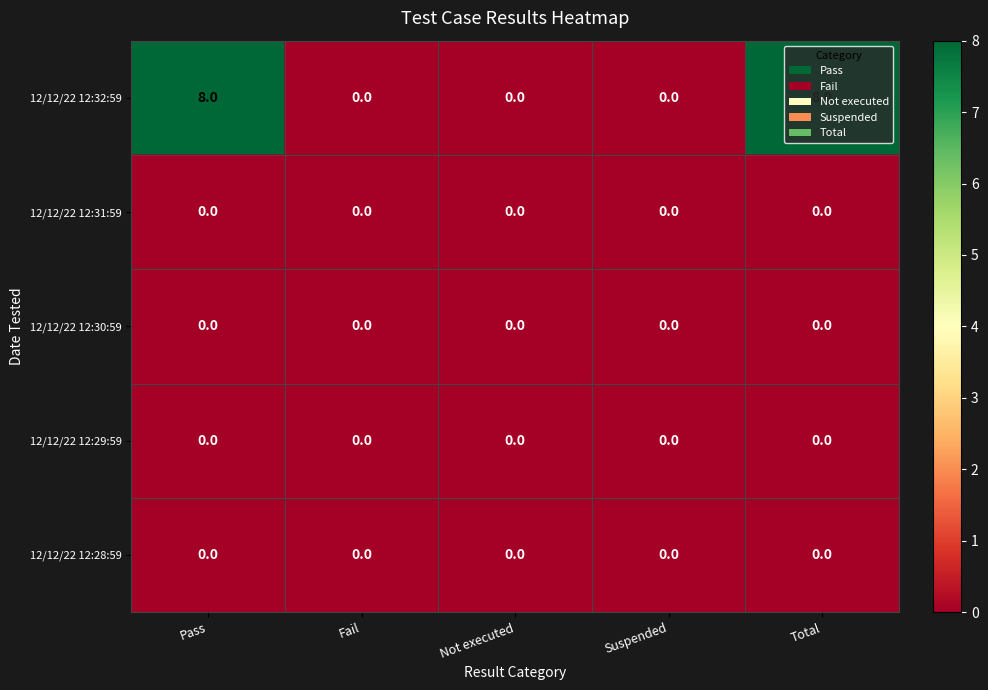

What is the maximum value shown in the chart?

8